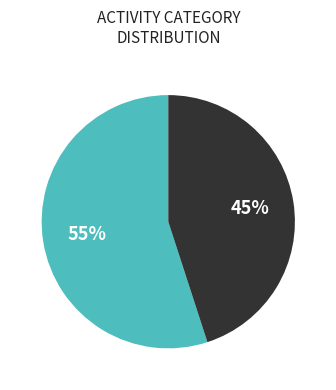

To the nearest percent, what is the average slice percentage?

50%